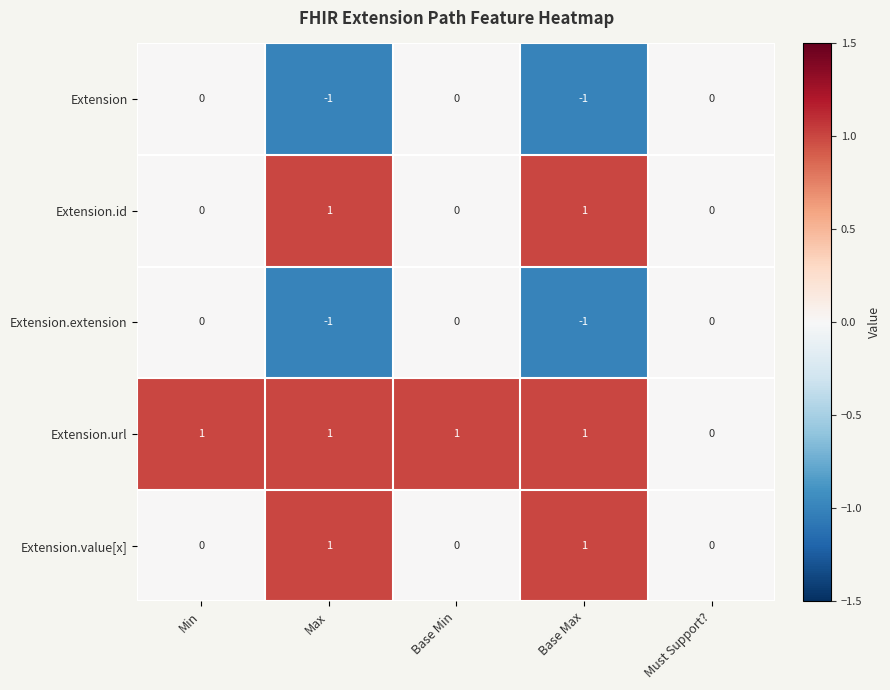

What is the minimum value shown in the chart?

-1